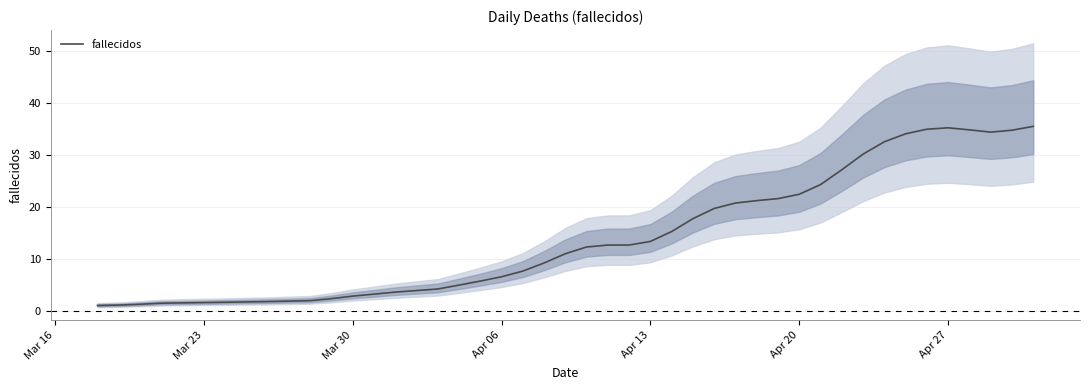

Does the chart have visible grid lines?

Yes